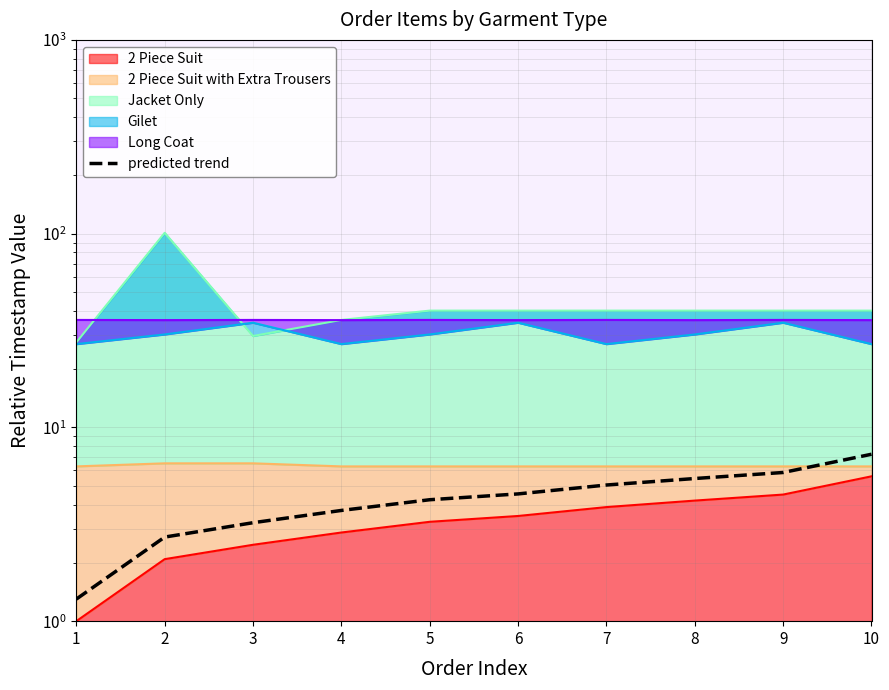

At which category does the chart reach its minimum across all series?

1